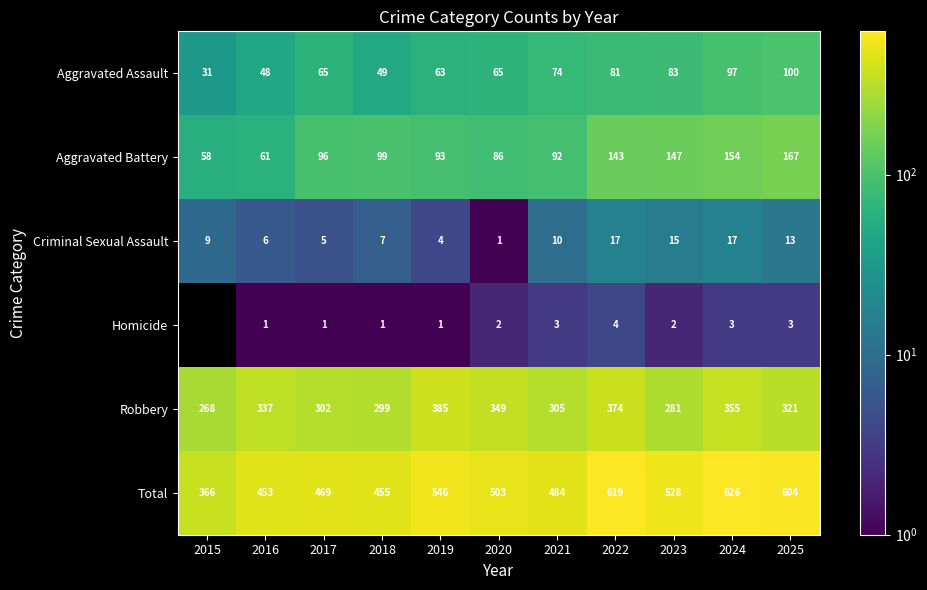

Rank the series at 2020 from highest to lowest value.

Total, Robbery, Aggravated Battery, Aggravated Assault, Homicide, Criminal Sexual Assault